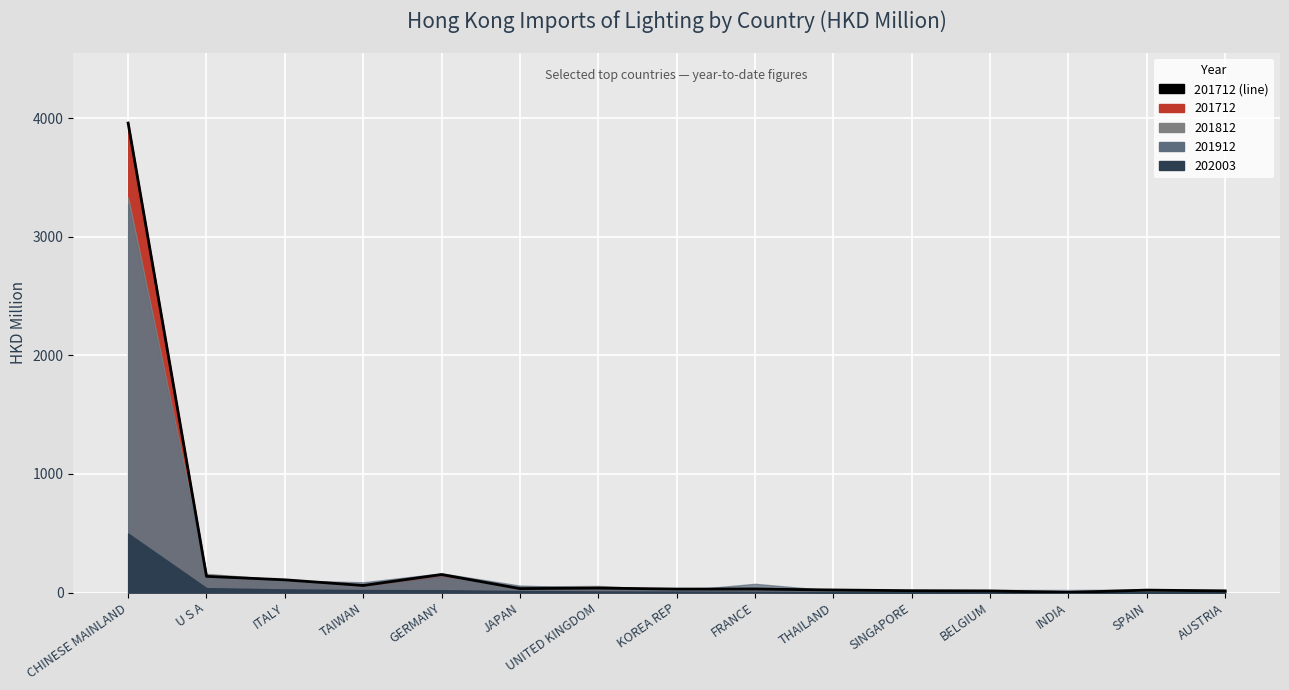

What is the label of the 8th point from the left?

KOREA REP